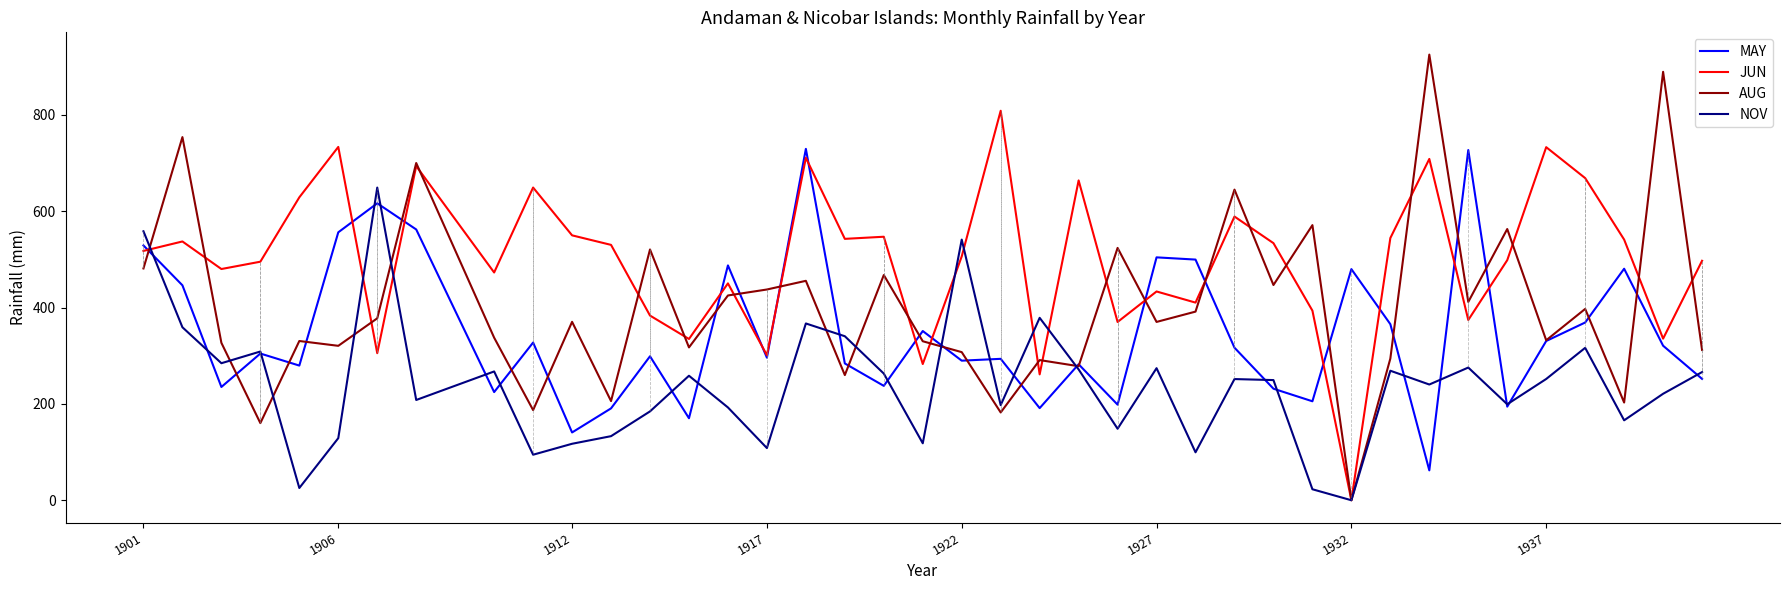

Which series has the largest total across all categories?

JUN